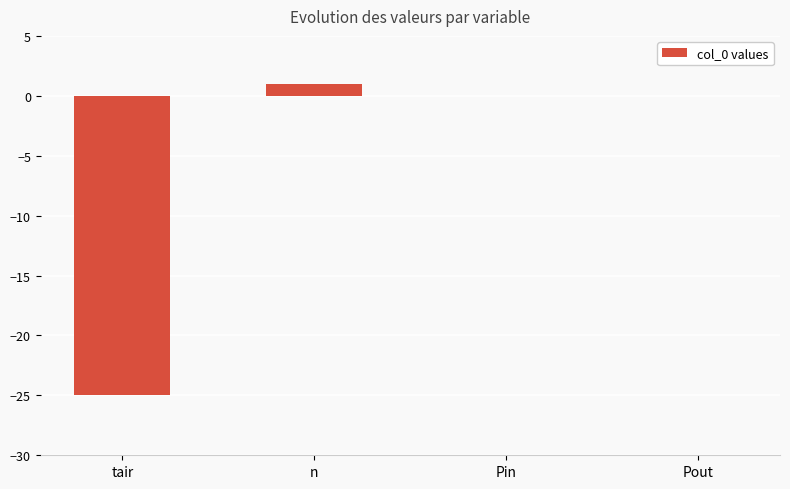

Reading left to right, what are all the values shown in this chart?

-25	1	0	0